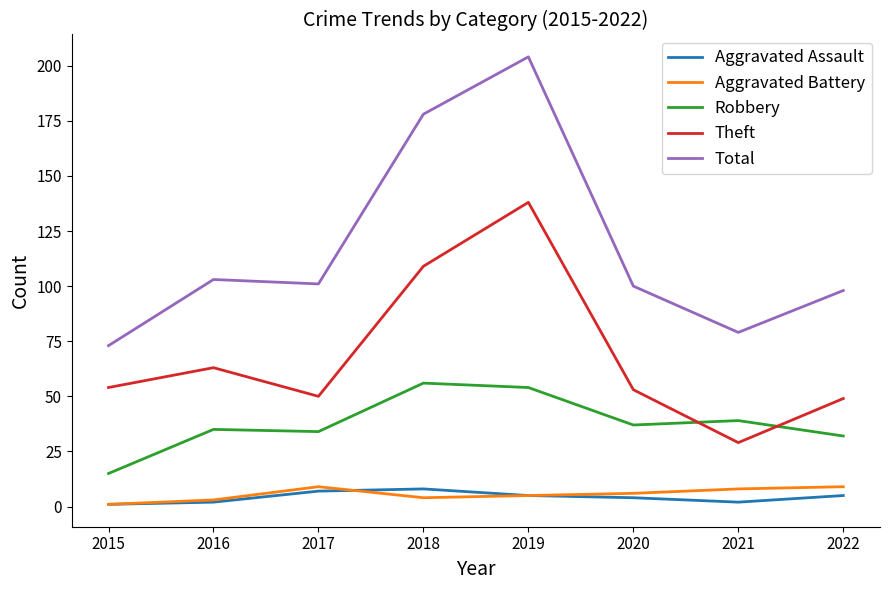

Reading left to right, what are all the values shown in this chart?

Aggravated Assault: 1	2	7	8	5	4	2	5
Aggravated Battery: 1	3	9	4	5	6	8	9
Robbery: 15	35	34	56	54	37	39	32
Theft: 54	63	50	109	138	53	29	49
Total: 73	103	101	178	204	100	79	98